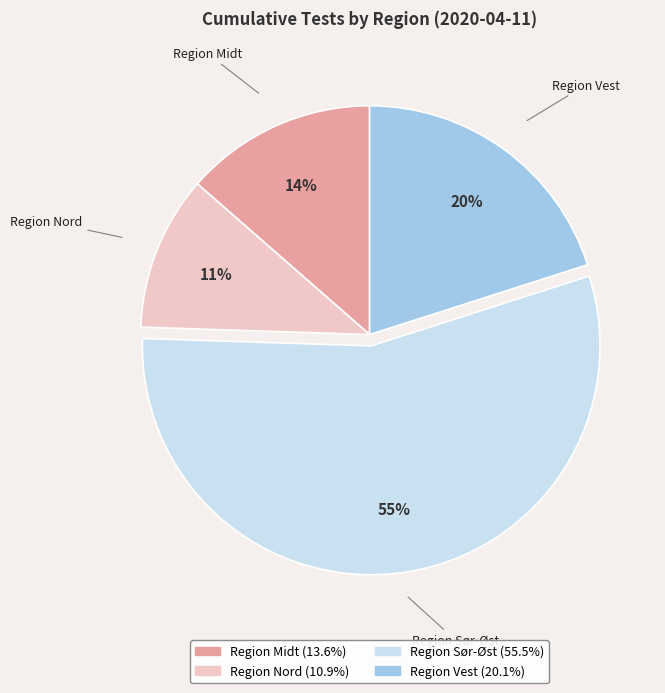

To the nearest percent, what is the average slice percentage?

25%